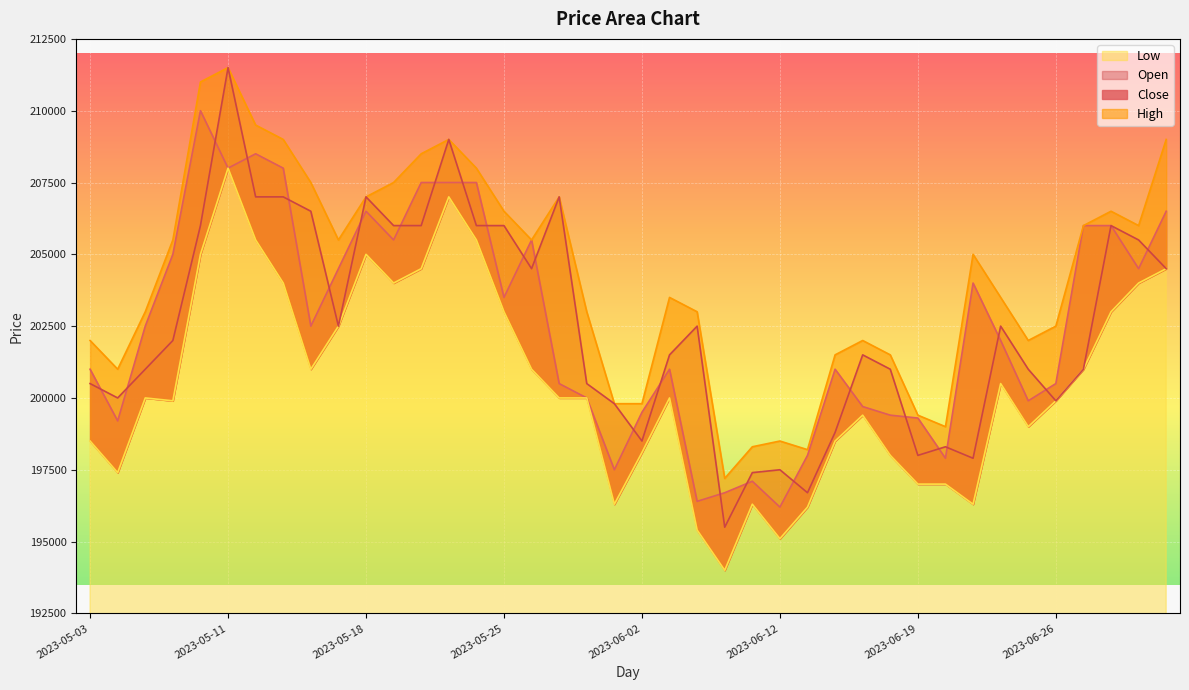

The Low series shows 67525 at 2023-05-04. True or false?

False